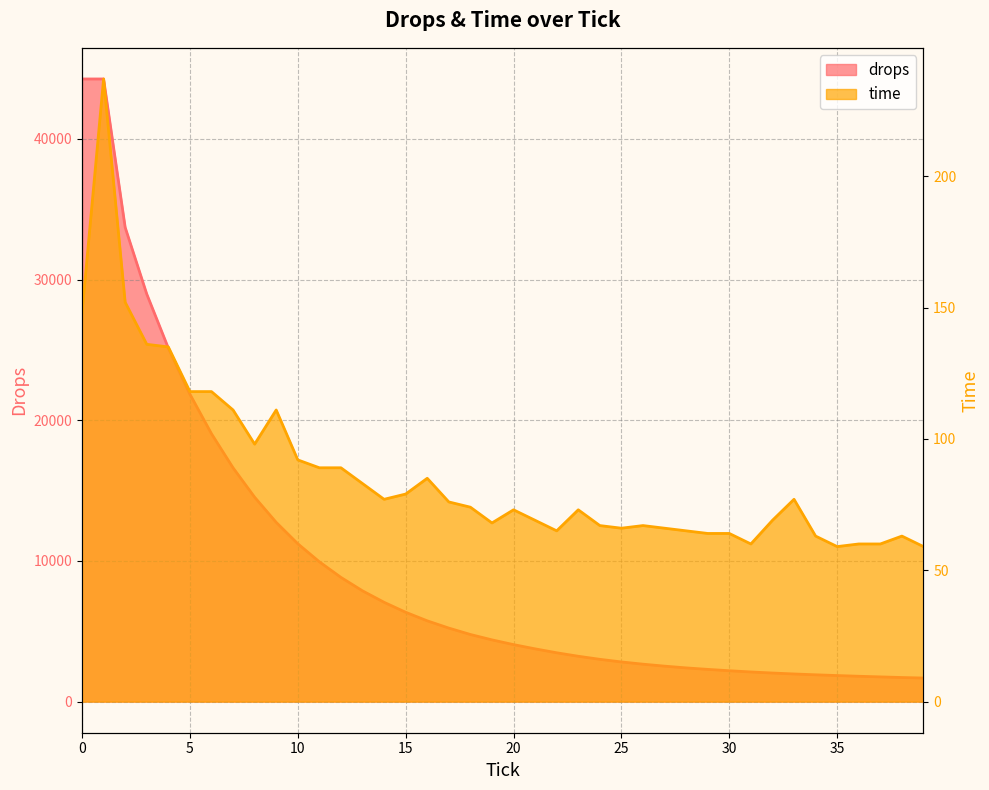

What is the approximate value of drops at 19?

4388